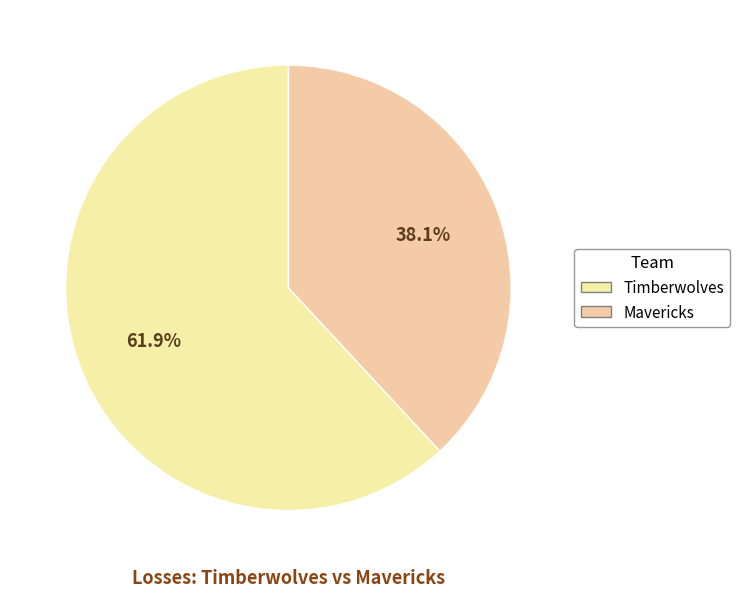

Is there a majority slice in this chart?

Yes